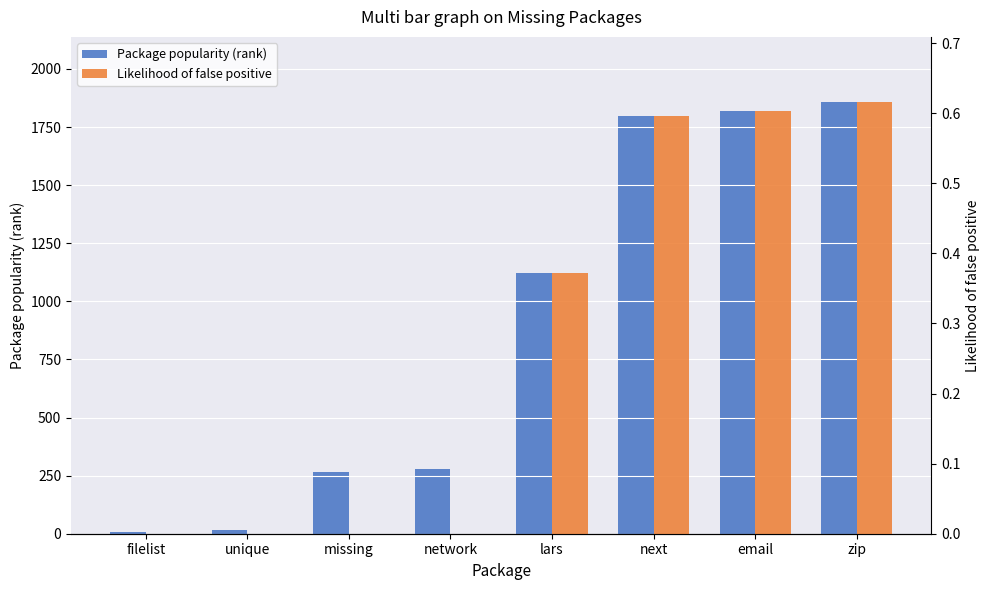

Are the bars horizontal?

No